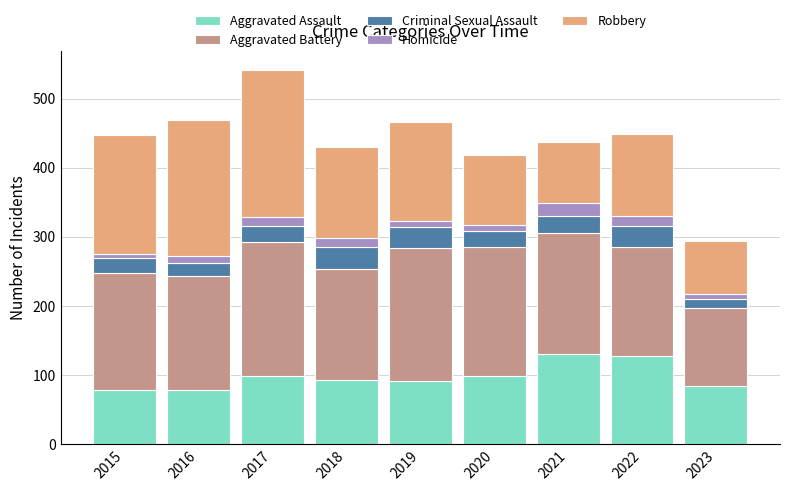

What is the difference between the maximum and minimum values in the Aggravated Assault series?

52